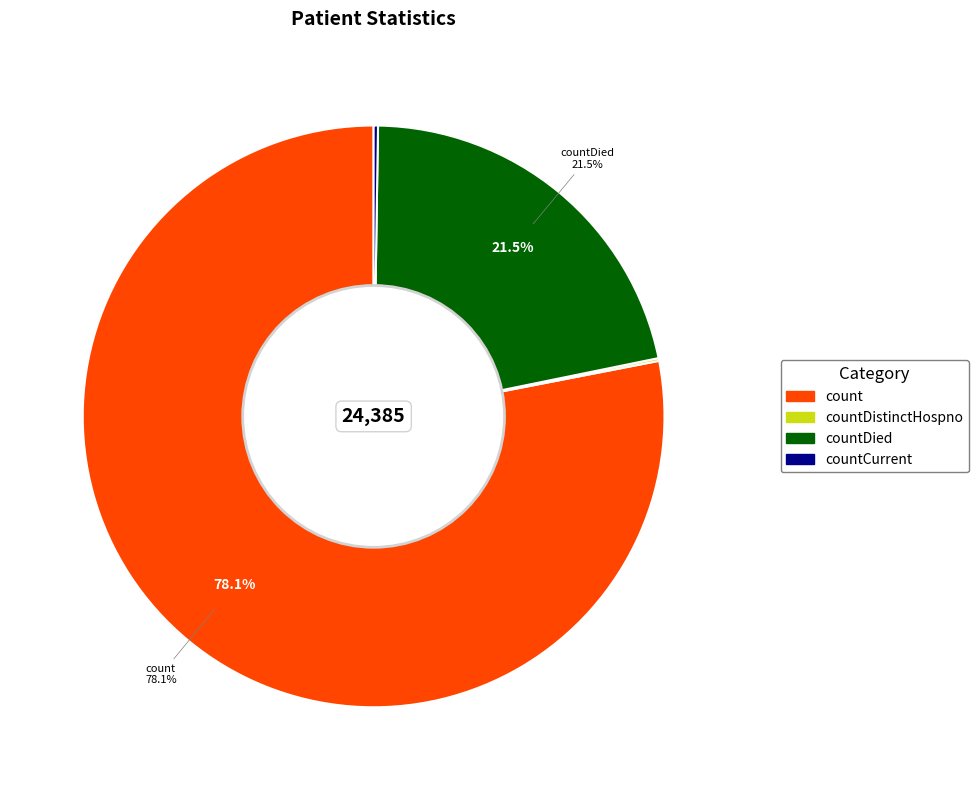

To the nearest percent, what is the difference between the largest and smallest slice percentages?

78%